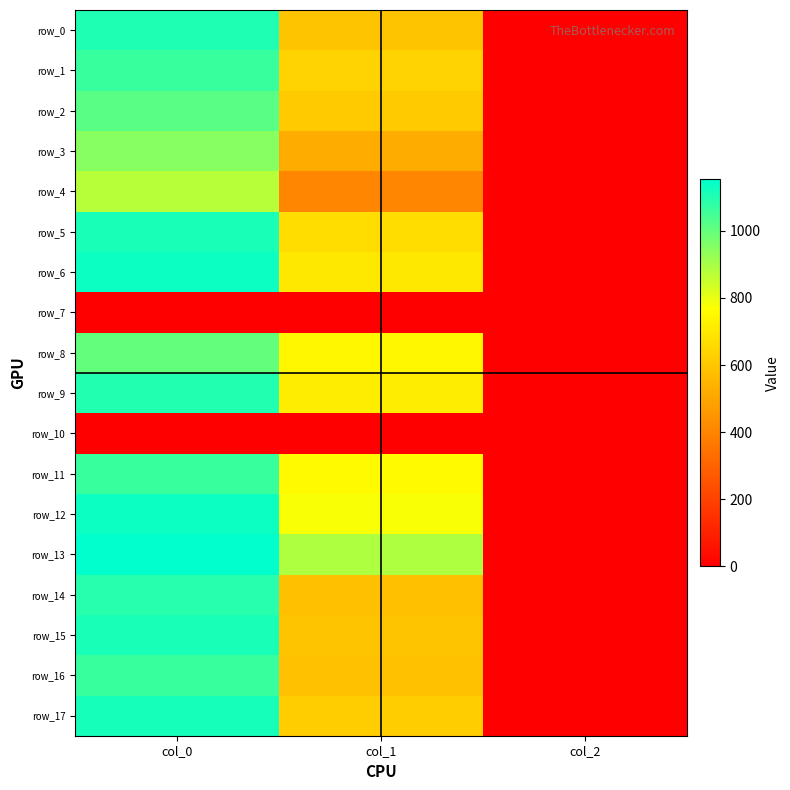

What is the highest value of the row_1 series?

1066.7